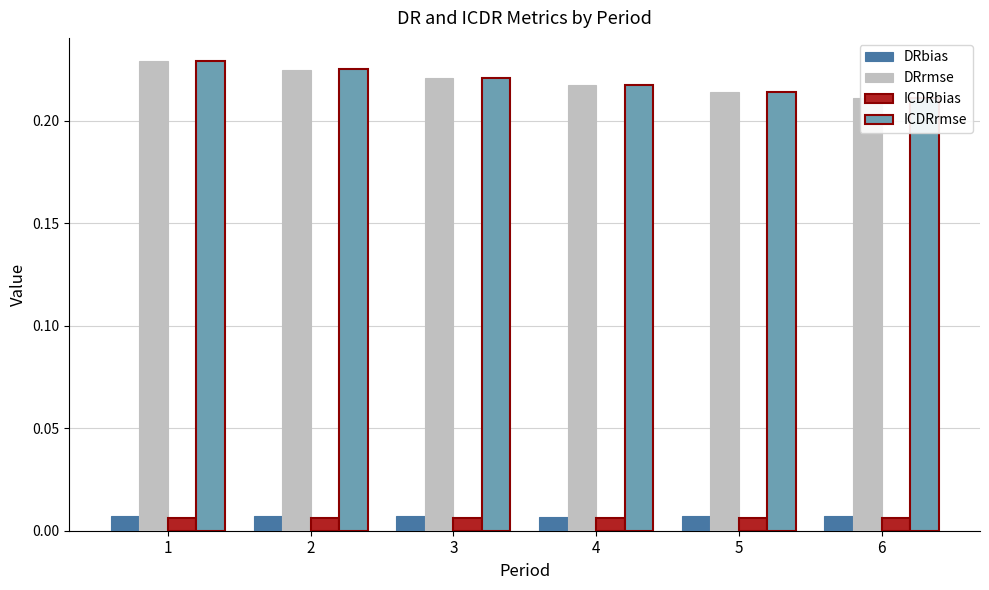

Are the bars horizontal?

No